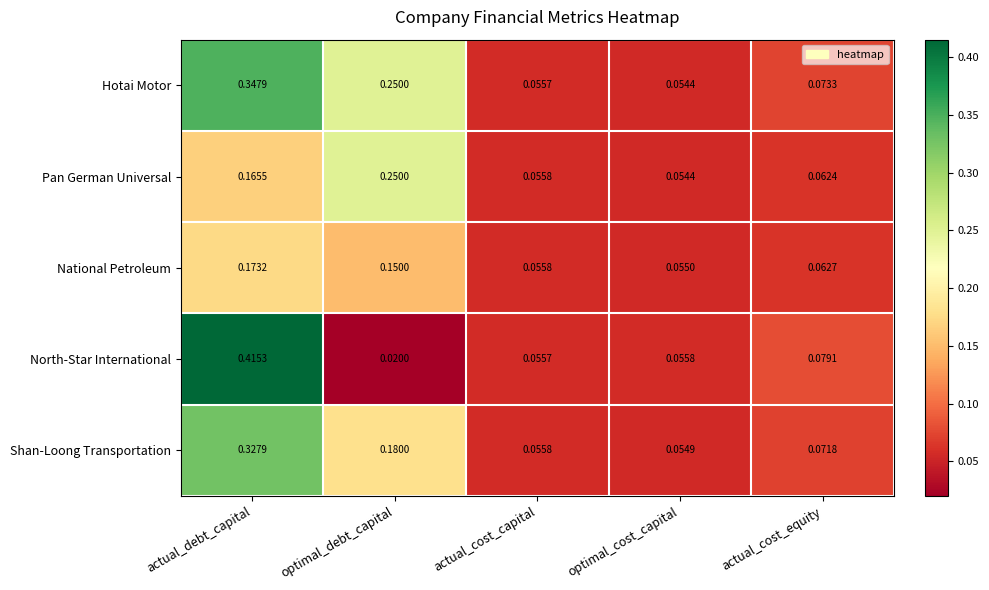

At which label is Pan German Universal closest to 0?

optimal_cost_capital